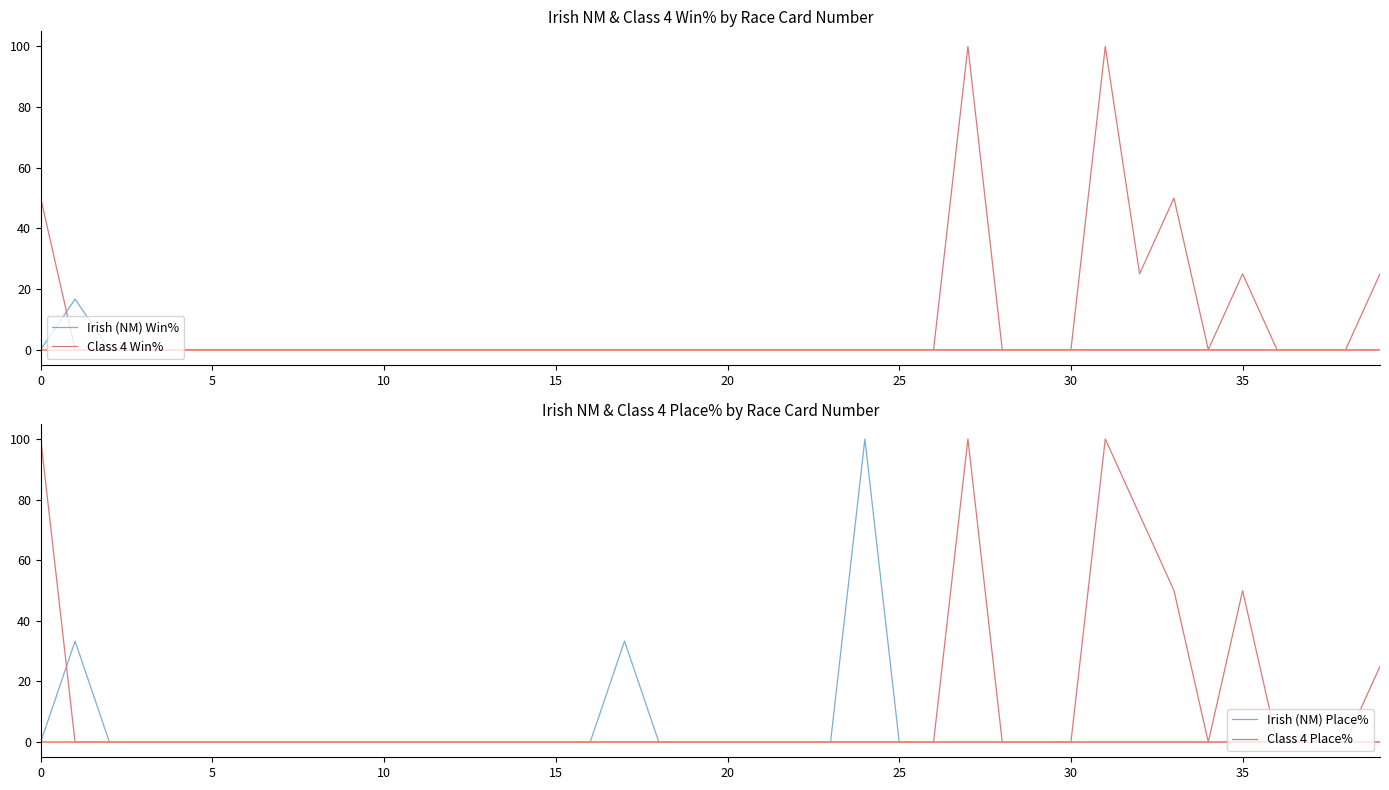

What is the label of the 30th point from the left?

29